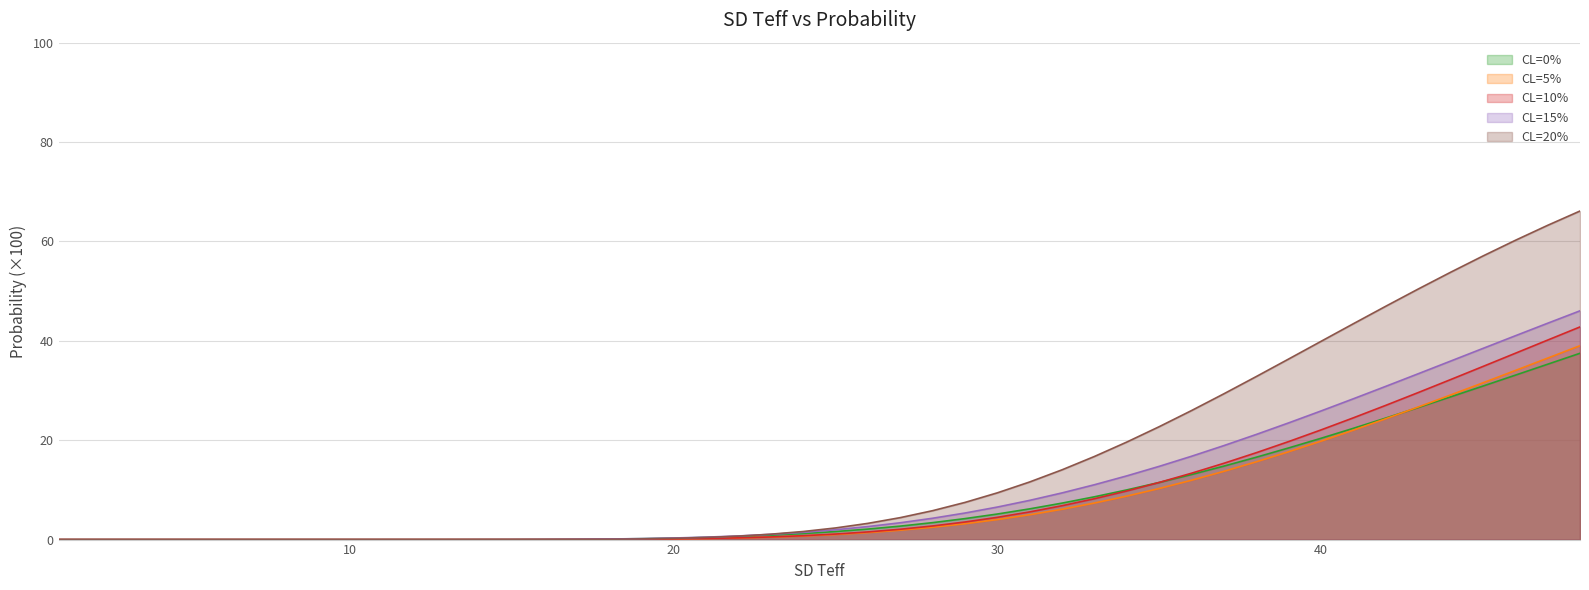

What is the sum of the CL=15% values at 1 and 34?

0.1